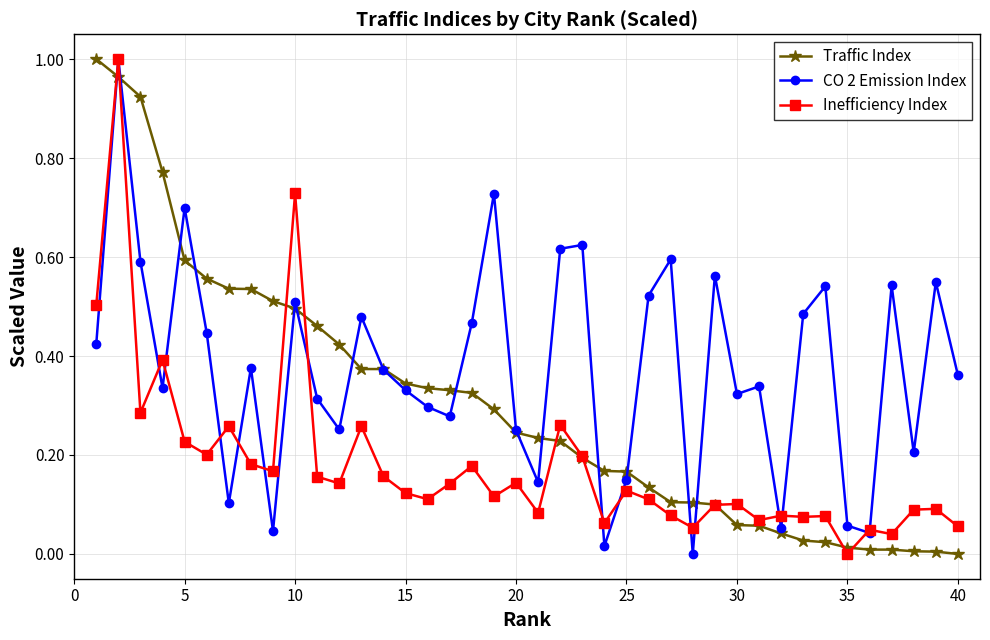

Rank the series by their average value, from lowest to highest.

Inefficiency Index, Traffic Index, CO 2 Emission Index